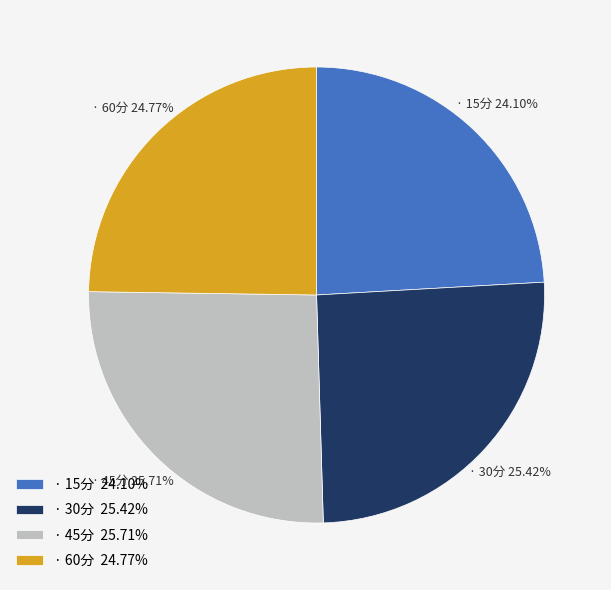

Which slice is the smallest?

· 15分 24.10%